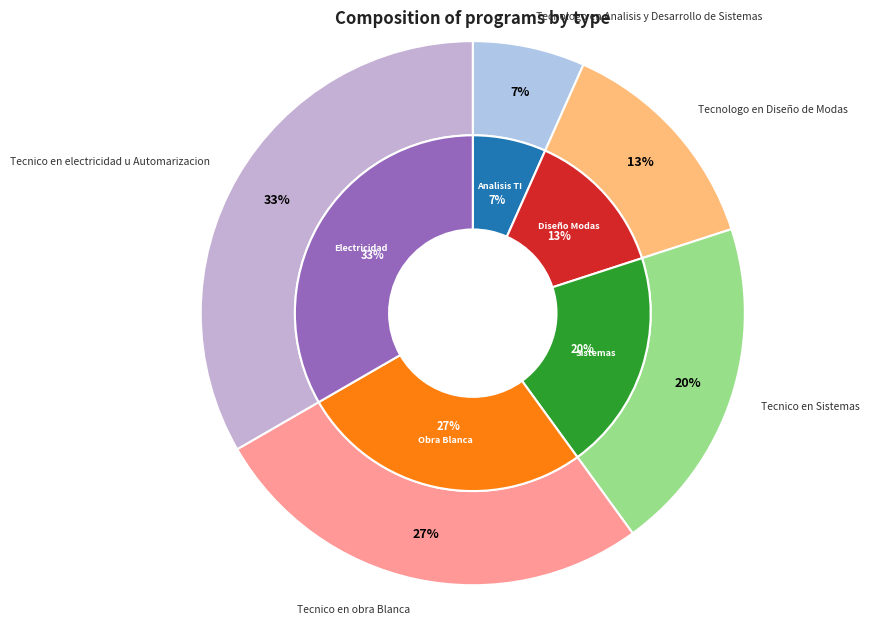

Which category has the biggest portion of the pie?

Tecnico en electricidad u Automarizacion